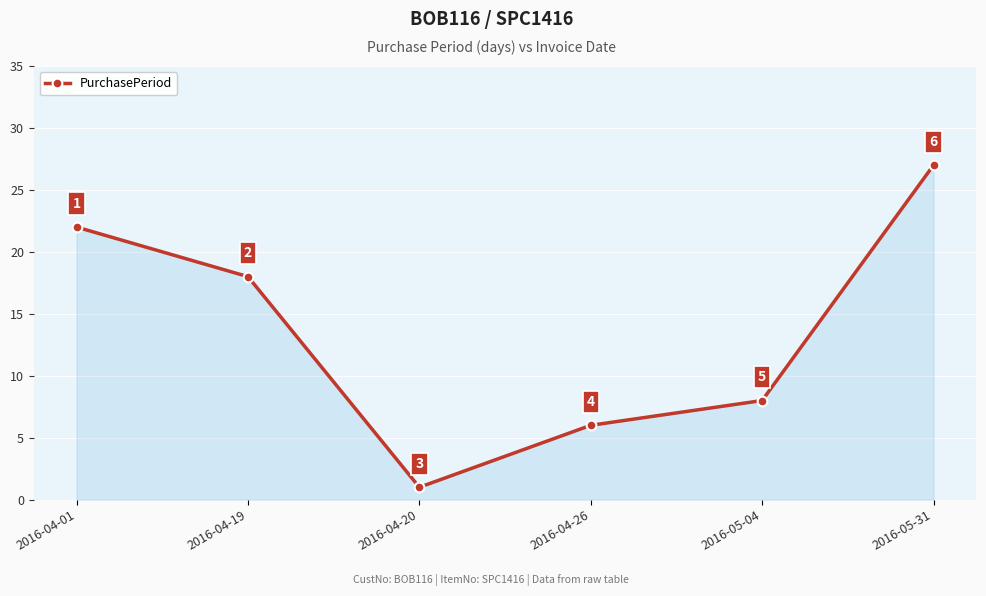

Rank the categories by value from lowest to highest.

2016-04-20, 2016-04-26, 2016-05-04, 2016-04-19, 2016-04-01, 2016-05-31